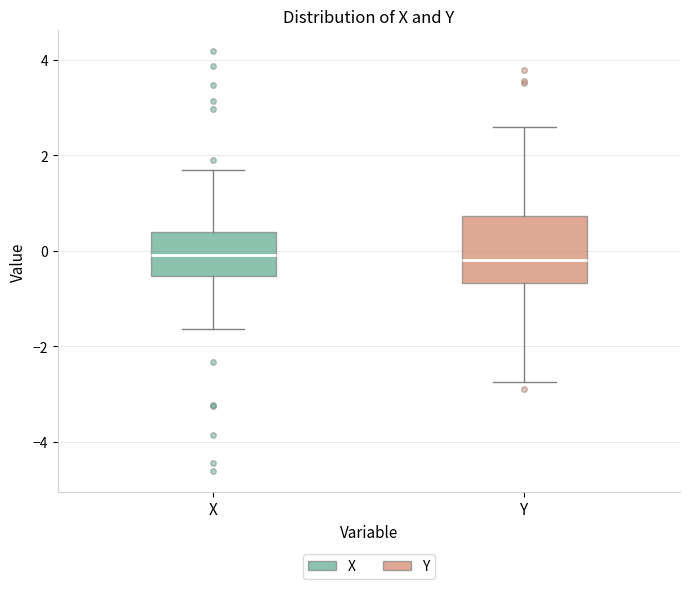

Which box is the tallest, from its lower edge to its upper edge?

Y